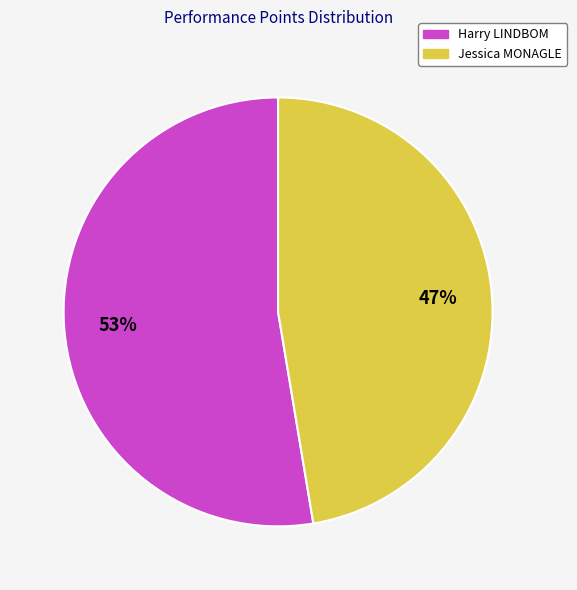

To the nearest percent, what percentage of the pie is Jessica MONAGLE?

47%